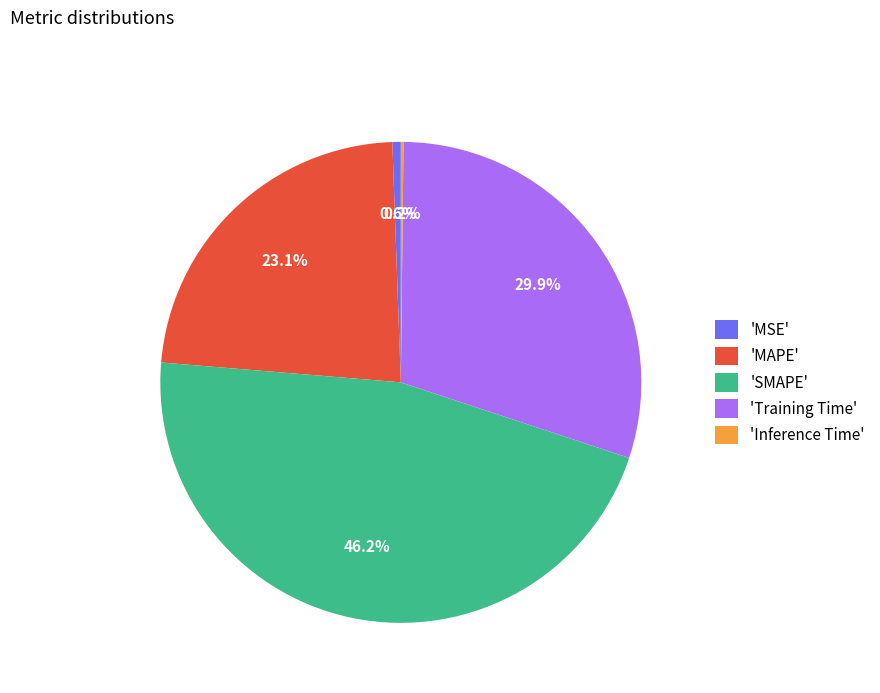

What is the largest slice in the pie chart?

'SMAPE'